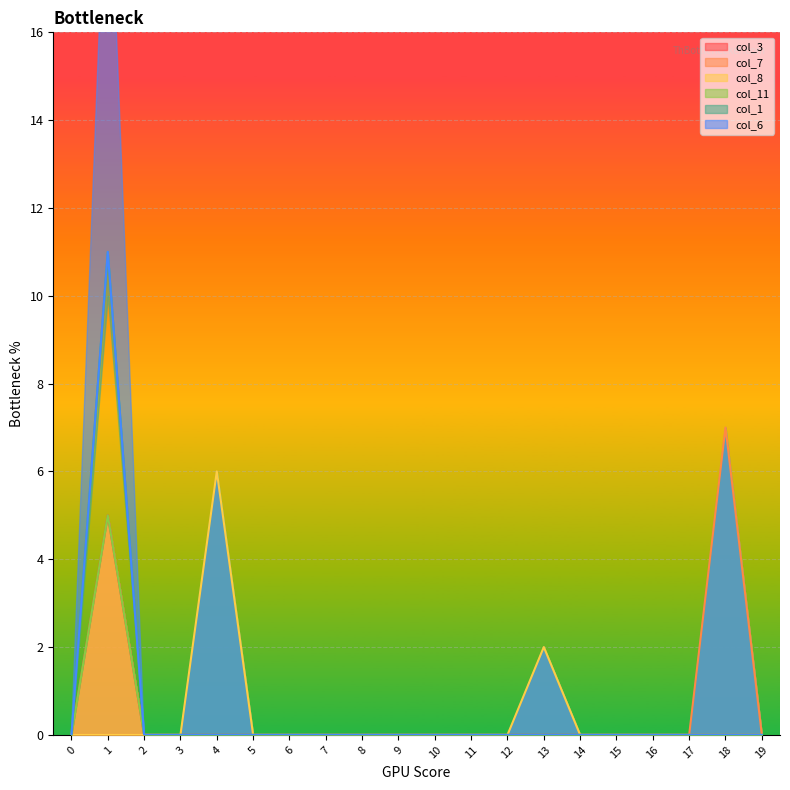

True or false: col_3 has more than 2 interior local peaks.

False